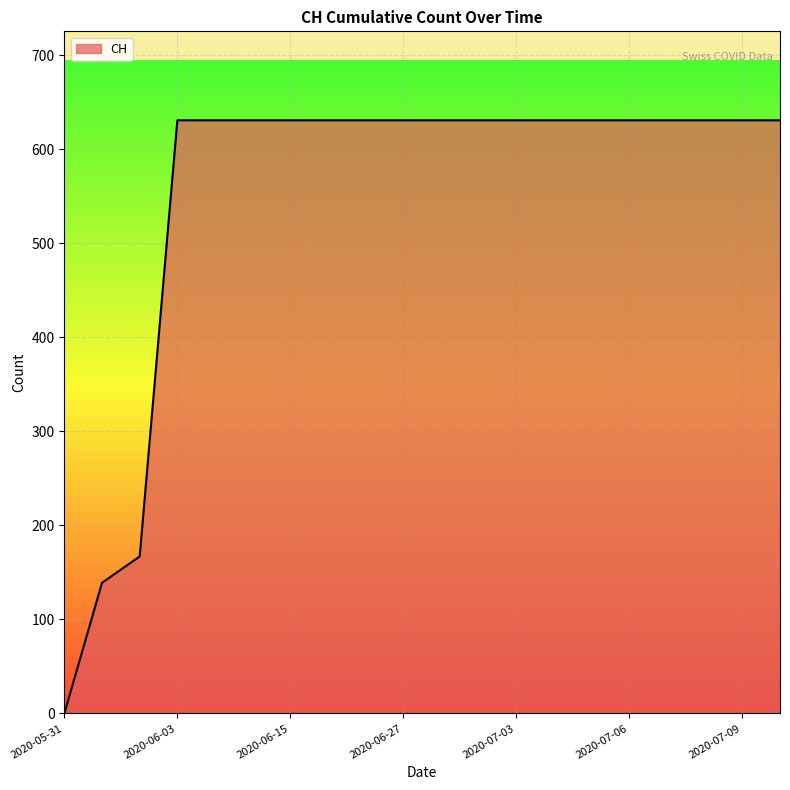

Does the chart have visible grid lines?

Yes